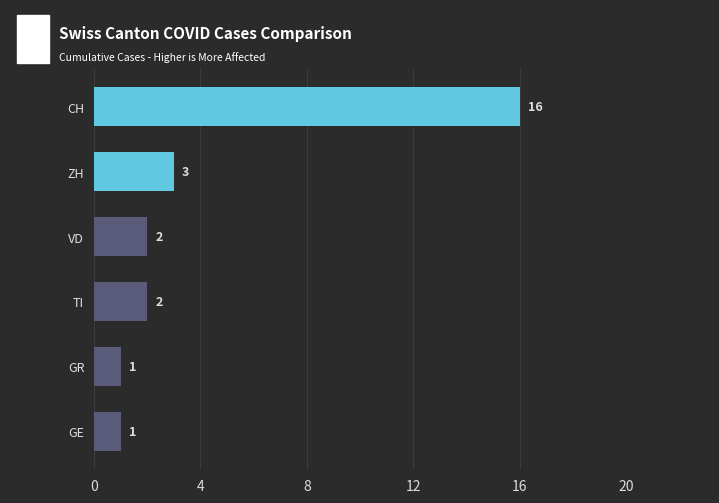

Which label corresponds to the largest value in the chart?

CH